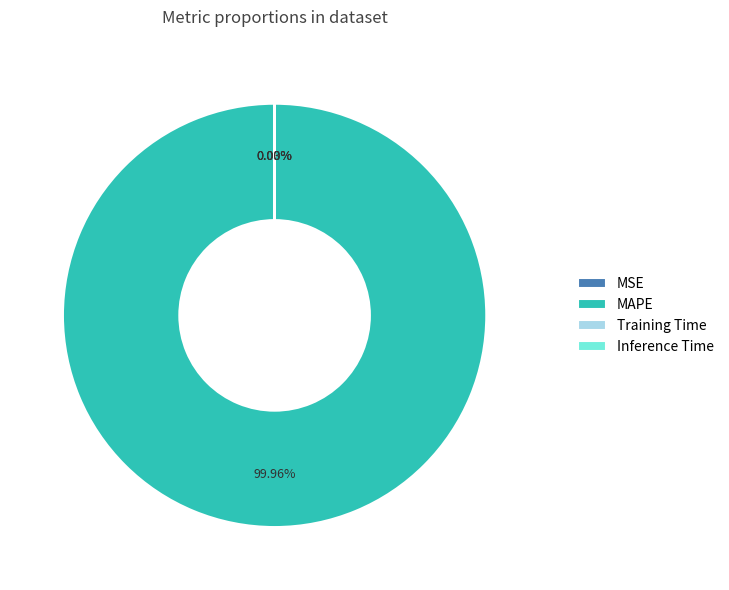

What is the largest slice in the pie chart?

MAPE